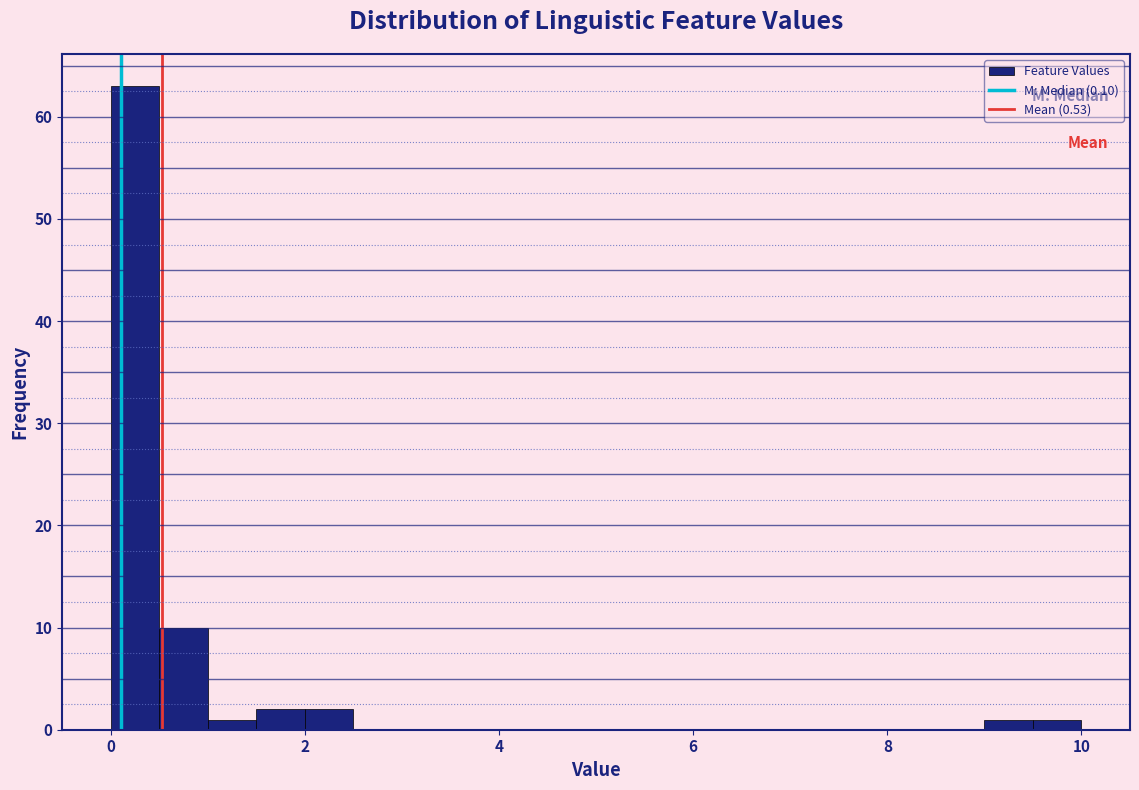

Read against the x-axis, roughly where is the centre of the tallest bar?

0.2